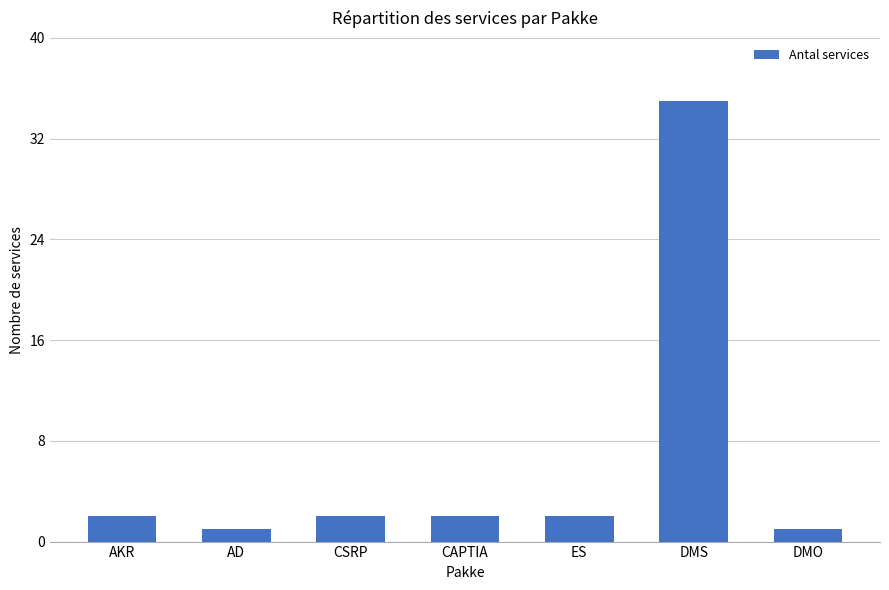

At which category does the chart reach its peak across all series?

DMS